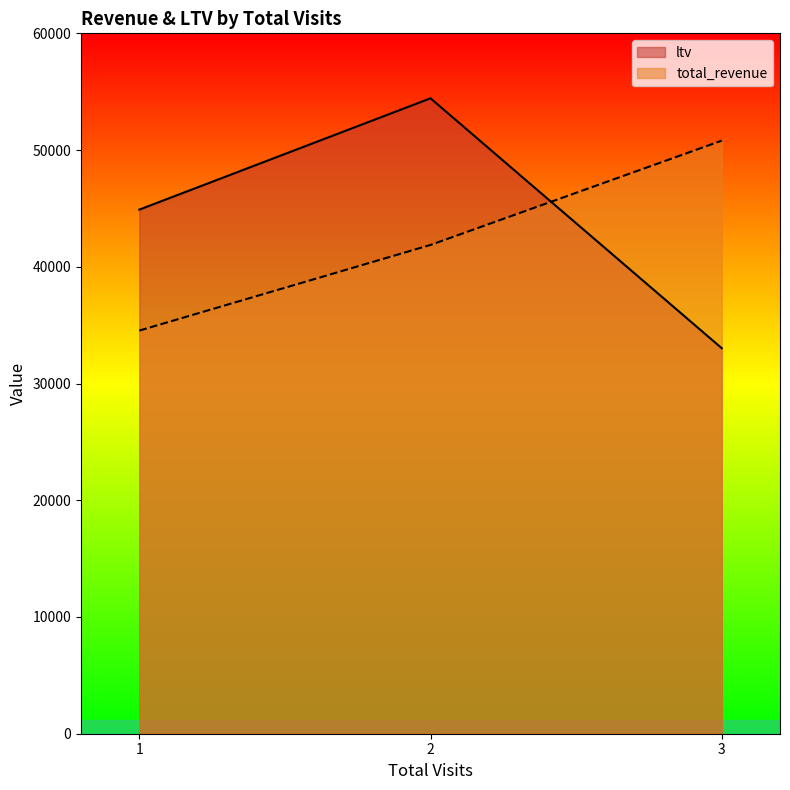

How many data points in total_revenue are less than 41872?

1